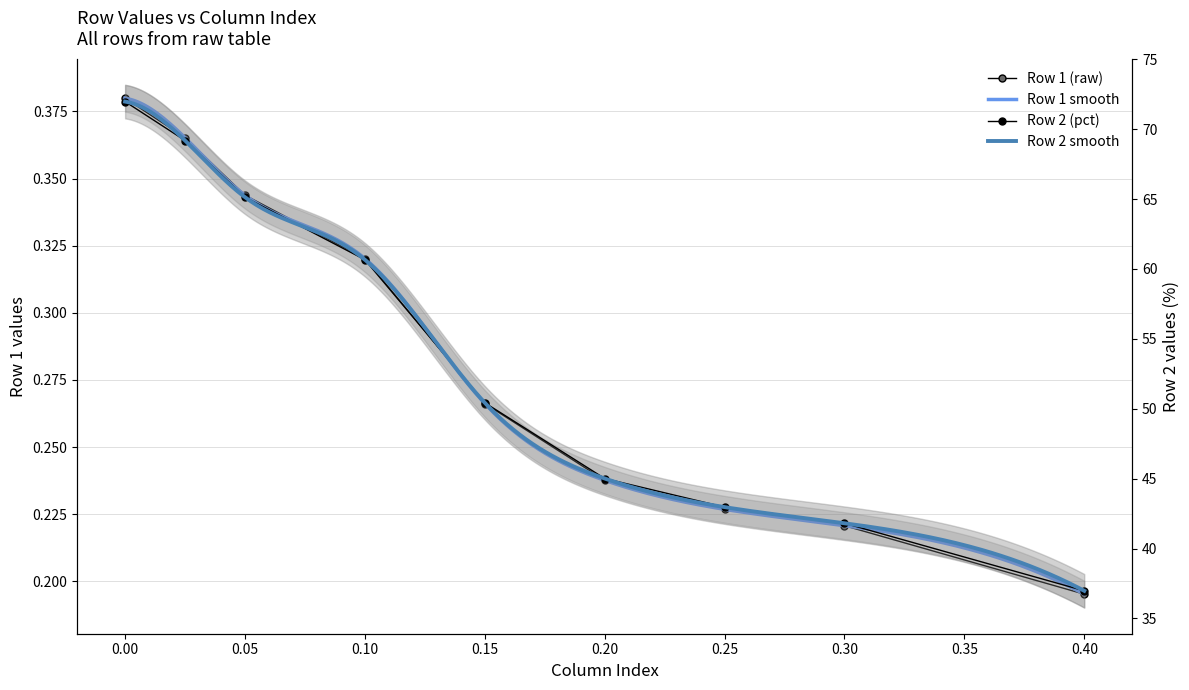

What is the spread (max minus min) of values at 0.10?

60.3